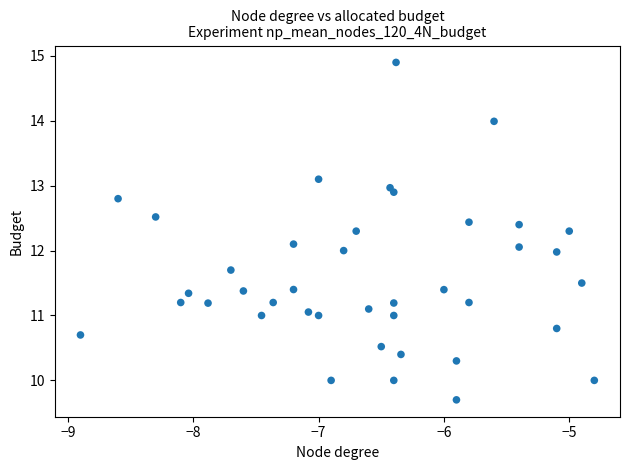

What is the range of Y values (max minus min)?

5.2